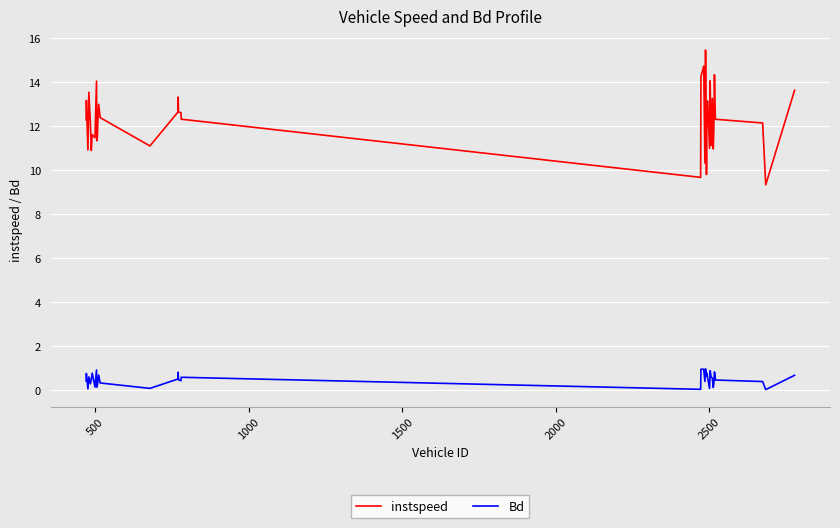

Which series has the widest spread of values?

instspeed